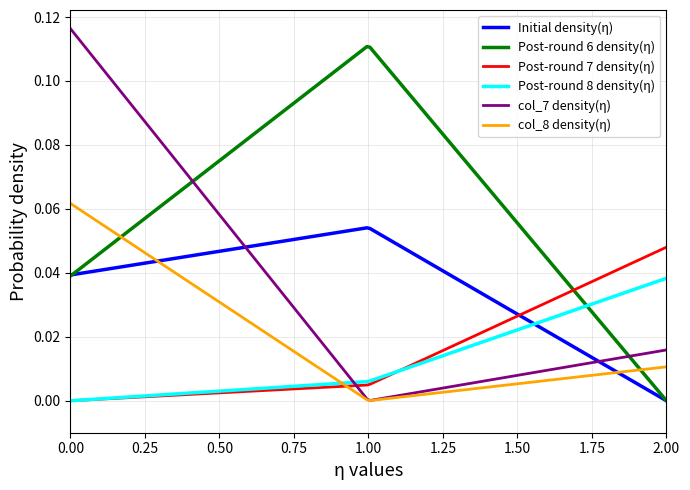

What are all the series names shown in the legend?

Initial density(η), Post-round 6 density(η), Post-round 7 density(η), Post-round 8 density(η), col_7 density(η), col_8 density(η)